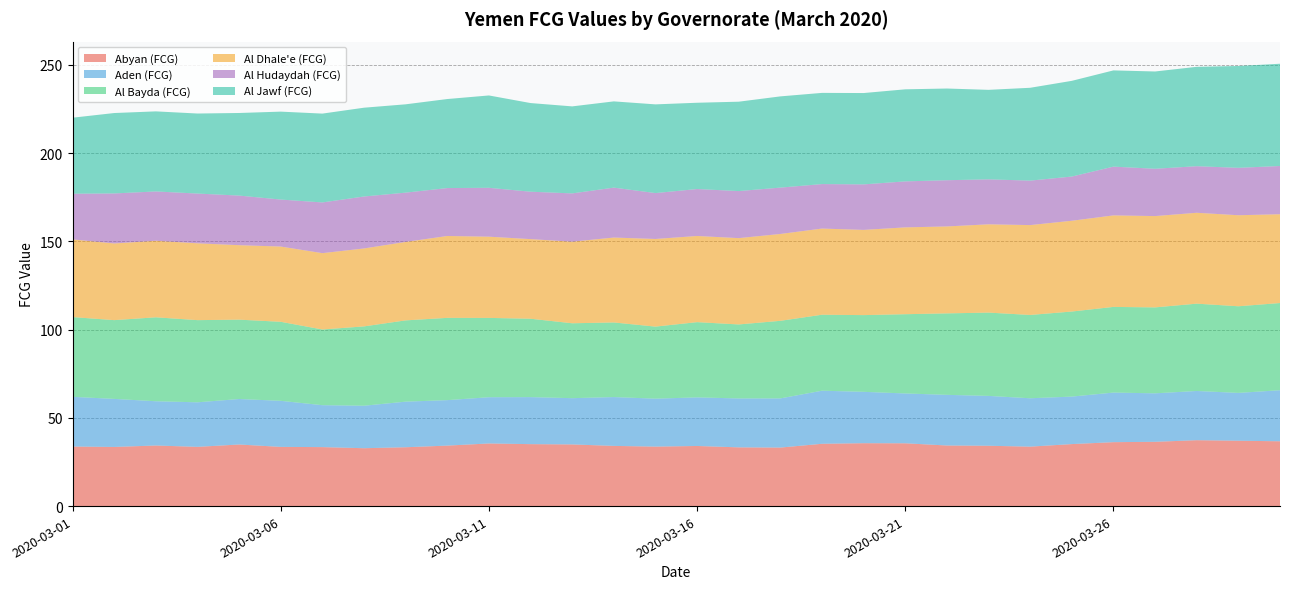

Reading left to right, what are all the values shown in this chart?

Abyan (FCG): 2020-03-01=33.7	2020-03-02=33.5	2020-03-03=34.3	2020-03-04=33.6	2020-03-05=34.9	2020-03-06=33.5	2020-03-07=33.4	2020-03-08=32.8	2020-03-09=33.3	2020-03-10=34.3	2020-03-11=35.5	2020-03-12=35.1	2020-03-13=34.9	2020-03-14=34.1	2020-03-15=33.7	2020-03-16=34.1	2020-03-17=33.3	2020-03-18=33.2	2020-03-19=35.3	2020-03-20=35.6	2020-03-21=35.6	2020-03-22=34.3	2020-03-23=34.2	2020-03-24=33.7	2020-03-25=35.1	2020-03-26=36.2	2020-03-27=36.4	2020-03-28=37.3	2020-03-29=37.0	2020-03-30=36.7
Aden (FCG): 2020-03-01=28.2	2020-03-02=27.2	2020-03-03=25.1	2020-03-04=25.2	2020-03-05=25.8	2020-03-06=26.1	2020-03-07=23.8	2020-03-08=24.1	2020-03-09=25.8	2020-03-10=25.8	2020-03-11=26.2	2020-03-12=26.6	2020-03-13=26.2	2020-03-14=27.7	2020-03-15=27.2	2020-03-16=27.5	2020-03-17=27.7	2020-03-18=27.9	2020-03-19=30.1	2020-03-20=29.1	2020-03-21=28.2	2020-03-22=28.7	2020-03-23=28.3	2020-03-24=27.4	2020-03-25=26.9	2020-03-26=28.1	2020-03-27=27.5	2020-03-28=27.9	2020-03-29=27.1	2020-03-30=28.9
Al Bayda (FCG): 2020-03-01=45.2	2020-03-02=44.6	2020-03-03=47.6	2020-03-04=46.6	2020-03-05=45.0	2020-03-06=44.8	2020-03-07=42.9	2020-03-08=45.0	2020-03-09=46.0	2020-03-10=46.6	2020-03-11=44.9	2020-03-12=44.4	2020-03-13=42.4	2020-03-14=42.3	2020-03-15=40.8	2020-03-16=42.6	2020-03-17=41.9	2020-03-18=44.0	2020-03-19=43.0	2020-03-20=43.5	2020-03-21=44.9	2020-03-22=46.2	2020-03-23=47.2	2020-03-24=47.2	2020-03-25=48.2	2020-03-26=48.5	2020-03-27=48.7	2020-03-28=49.5	2020-03-29=49.1	2020-03-30=49.4
Al Dhale'e (FCG): 2020-03-01=44.0	2020-03-02=43.4	2020-03-03=43.4	2020-03-04=43.5	2020-03-05=42.2	2020-03-06=42.6	2020-03-07=43.3	2020-03-08=44.2	2020-03-09=44.5	2020-03-10=46.4	2020-03-11=46.0	2020-03-12=45.1	2020-03-13=46.2	2020-03-14=48.1	2020-03-15=49.7	2020-03-16=48.8	2020-03-17=48.9	2020-03-18=49.2	2020-03-19=48.8	2020-03-20=48.3	2020-03-21=49.2	2020-03-22=49.3	2020-03-23=50.0	2020-03-24=50.9	2020-03-25=51.4	2020-03-26=51.9	2020-03-27=51.7	2020-03-28=51.5	2020-03-29=51.6	2020-03-30=50.3
Al Hudaydah (FCG): 2020-03-01=25.9	2020-03-02=28.3	2020-03-03=27.9	2020-03-04=28.2	2020-03-05=28.1	2020-03-06=26.6	2020-03-07=28.7	2020-03-08=29.4	2020-03-09=27.9	2020-03-10=27.2	2020-03-11=27.7	2020-03-12=26.9	2020-03-13=27.3	2020-03-14=28.3	2020-03-15=26.0	2020-03-16=26.6	2020-03-17=26.7	2020-03-18=26.3	2020-03-19=25.2	2020-03-20=25.8	2020-03-21=26.1	2020-03-22=26.2	2020-03-23=25.5	2020-03-24=25.2	2020-03-25=25.0	2020-03-26=27.6	2020-03-27=26.8	2020-03-28=26.4	2020-03-29=26.9	2020-03-30=27.3
Al Jawf (FCG): 2020-03-01=43.1	2020-03-02=45.6	2020-03-03=45.4	2020-03-04=45.3	2020-03-05=46.8	2020-03-06=49.8	2020-03-07=50.3	2020-03-08=50.3	2020-03-09=50.0	2020-03-10=50.4	2020-03-11=52.3	2020-03-12=50.2	2020-03-13=49.3	2020-03-14=48.9	2020-03-15=50.3	2020-03-16=48.9	2020-03-17=50.6	2020-03-18=51.7	2020-03-19=51.7	2020-03-20=51.8	2020-03-21=52.2	2020-03-22=52.0	2020-03-23=50.7	2020-03-24=52.6	2020-03-25=54.2	2020-03-26=54.5	2020-03-27=55.1	2020-03-28=56.3	2020-03-29=57.7	2020-03-30=57.9